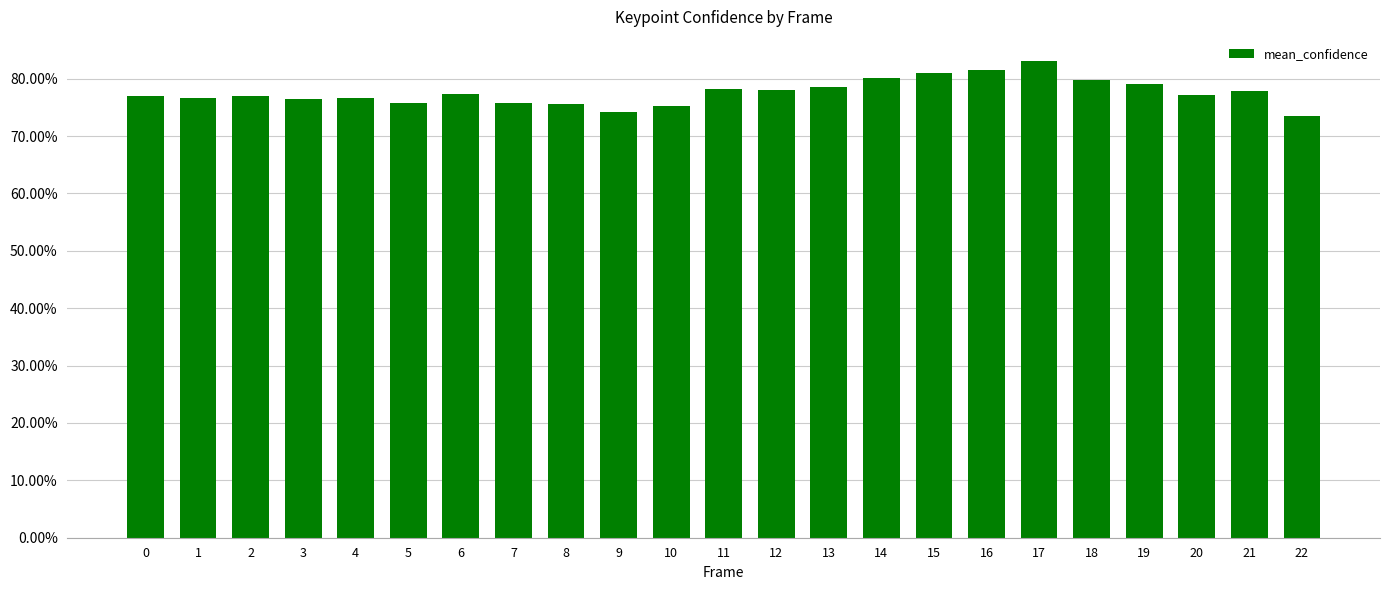

Reading right to left, what are all the values shown in this chart?

22=0.7	21=0.8	20=0.8	19=0.8	18=0.8	17=0.8	16=0.8	15=0.8	14=0.8	13=0.8	12=0.8	11=0.8	10=0.8	9=0.7	8=0.8	7=0.8	6=0.8	5=0.8	4=0.8	3=0.8	2=0.8	1=0.8	0=0.8